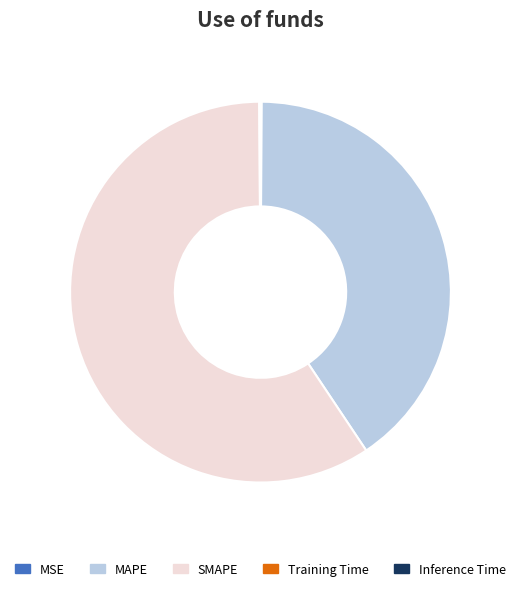

True or false: SMAPE accounts for 59% of the total.

True